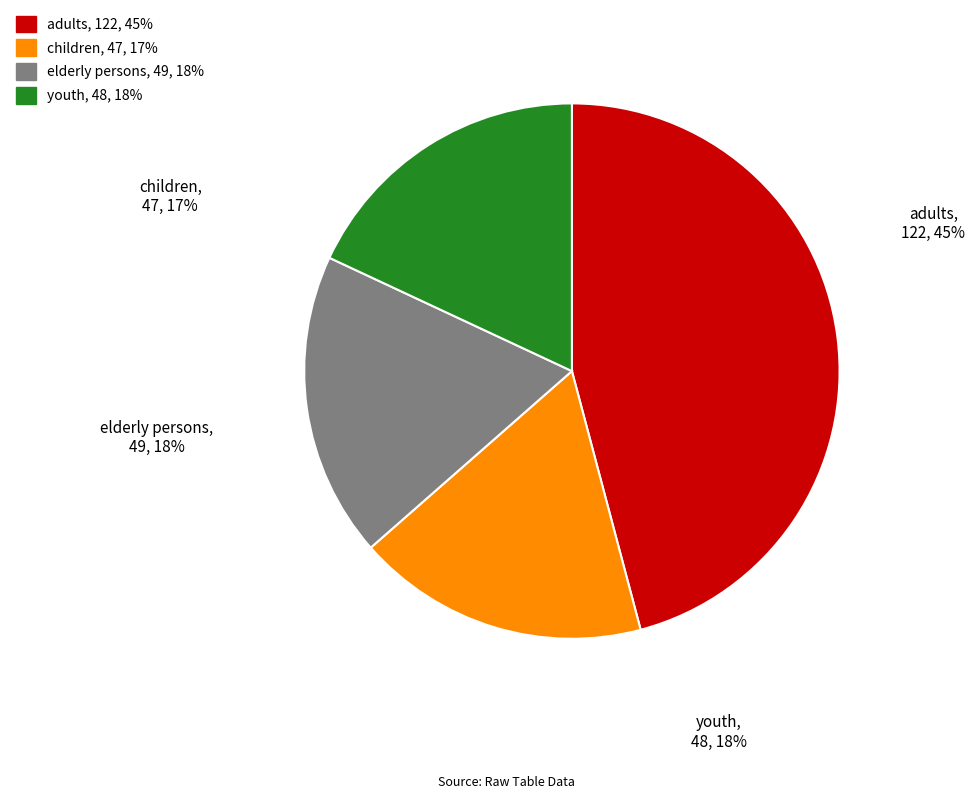

To the nearest percent, what is the combined percentage of children and youth?

36%